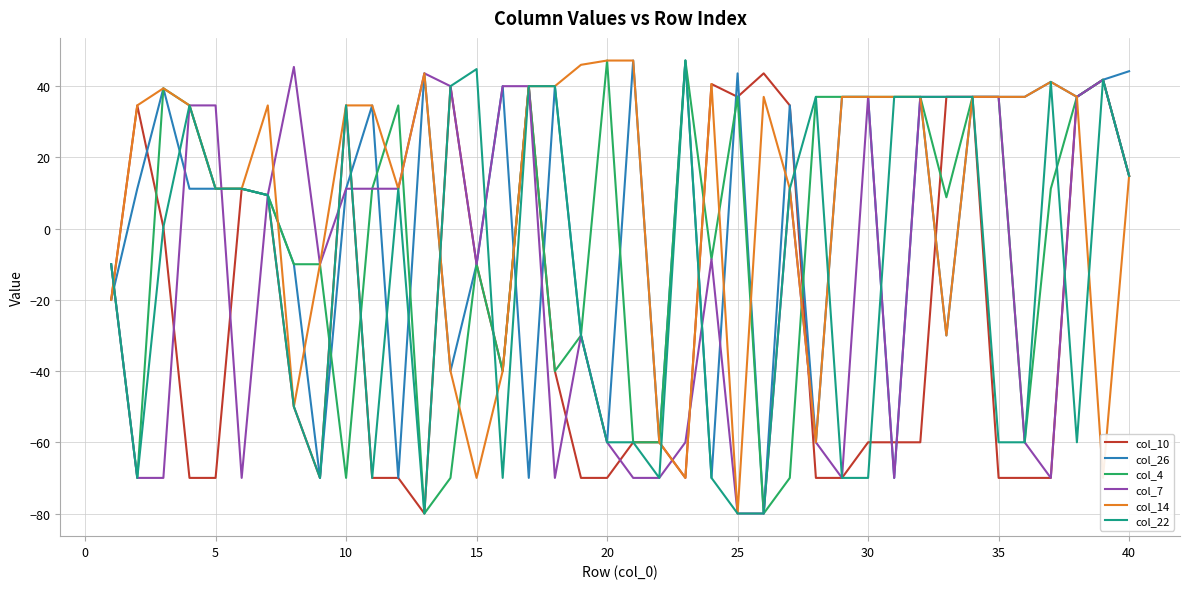

What is the minimum value shown in the chart?

-80.0